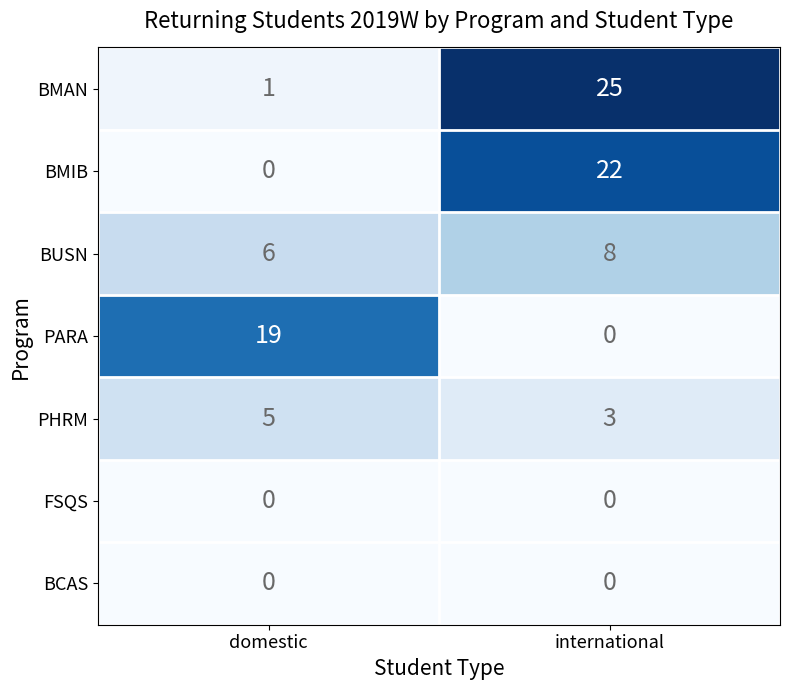

What is the spread (max minus min) of values at domestic?

19